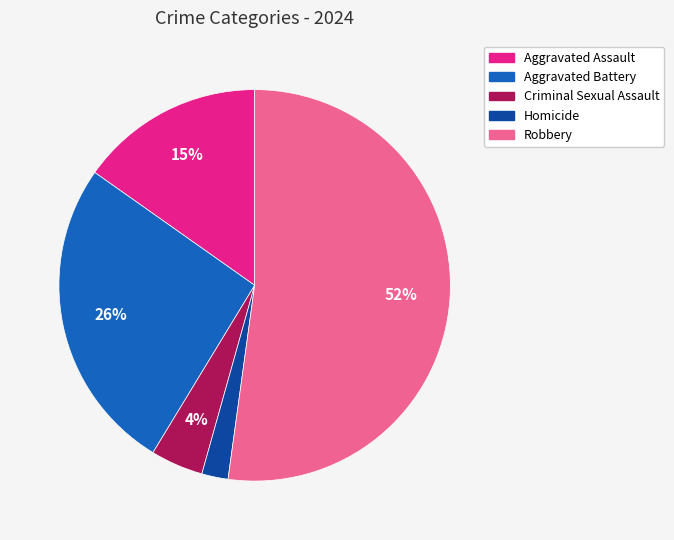

To the nearest percent, what percentage of the pie is Homicide?

2%